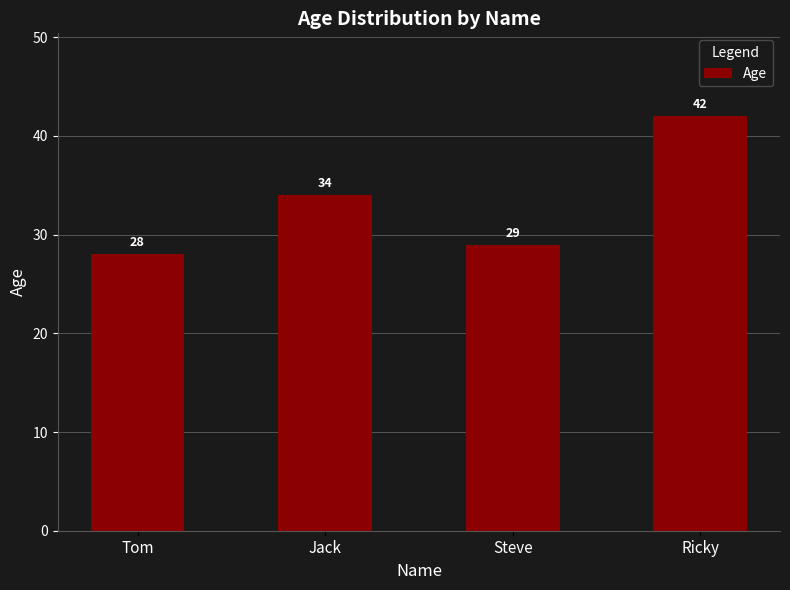

How many distinct data groups are displayed?

1